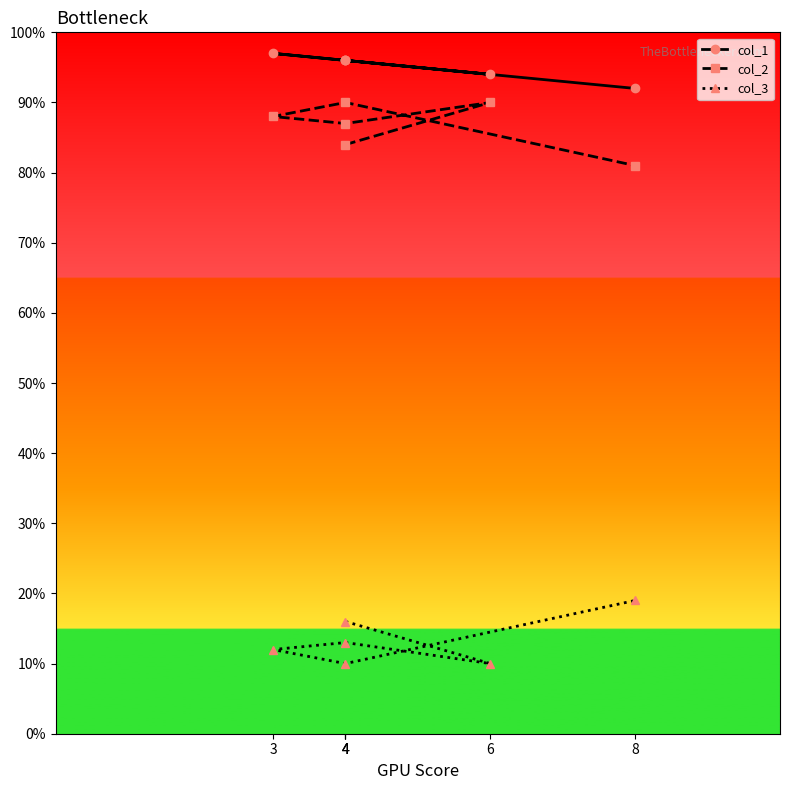

Which series has the largest total across all categories?

col_1